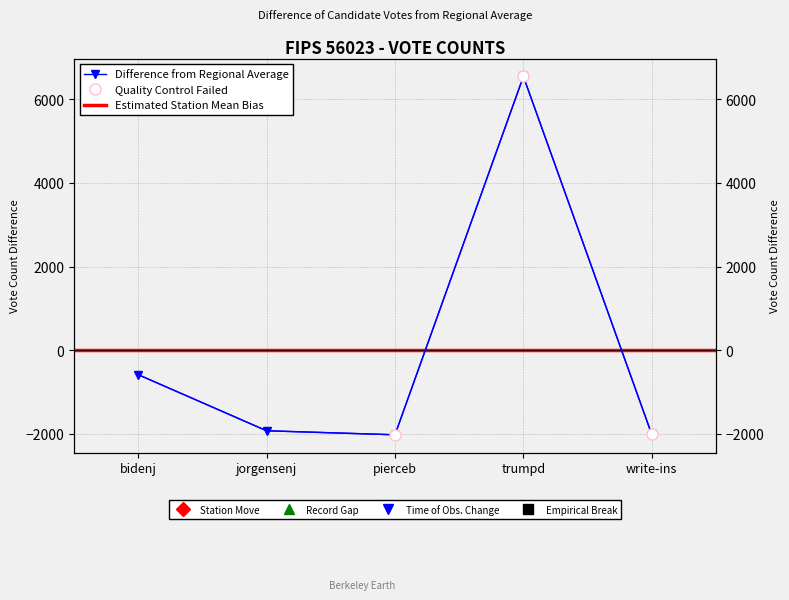

What is the label of the 1st point from the right?

write-ins